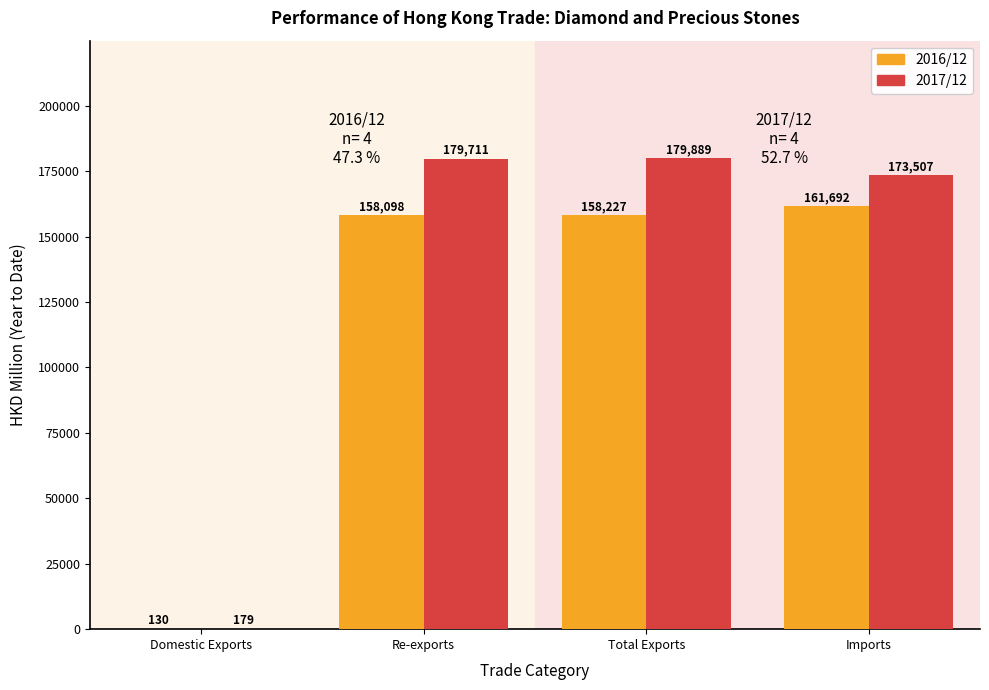

Are the bars horizontal?

No